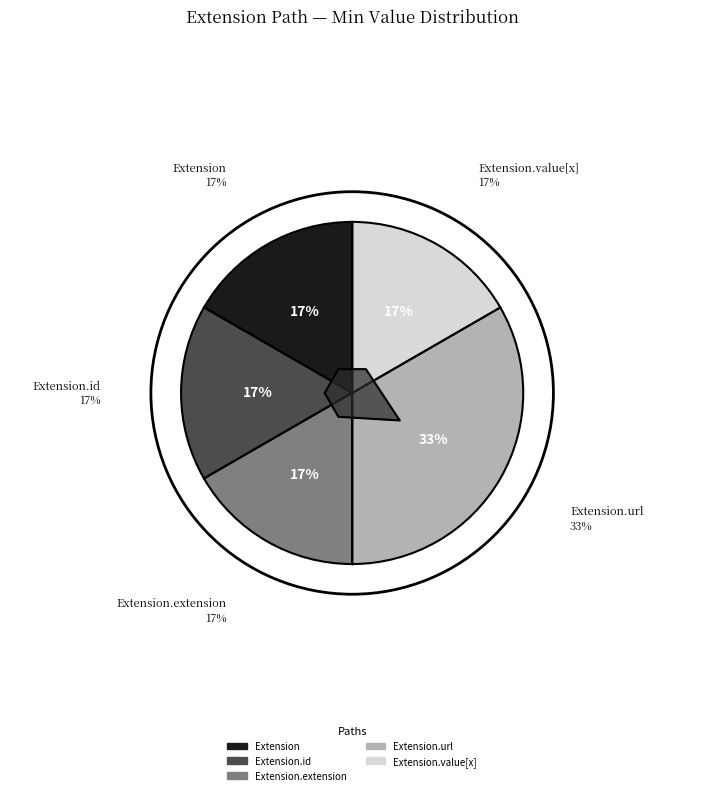

How many segments does this pie chart have?

5